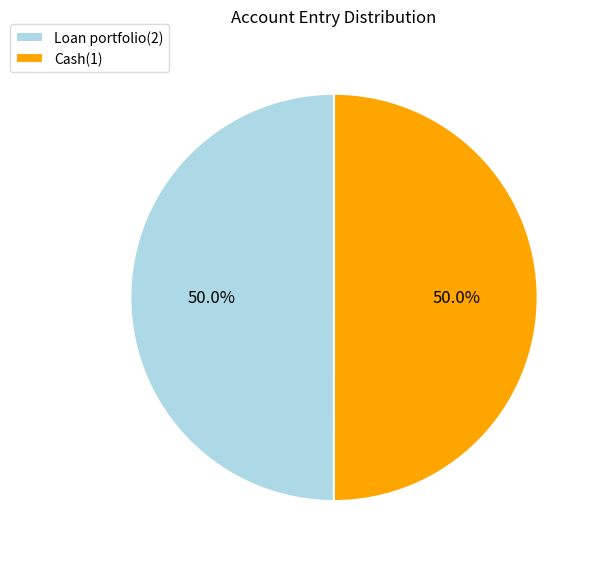

To the nearest percent, what is the average slice percentage?

50%